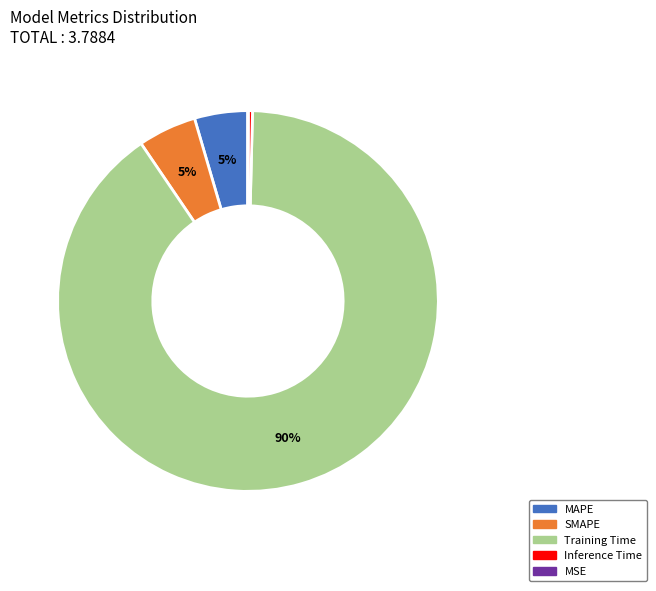

Which category has the biggest portion of the pie?

Training Time